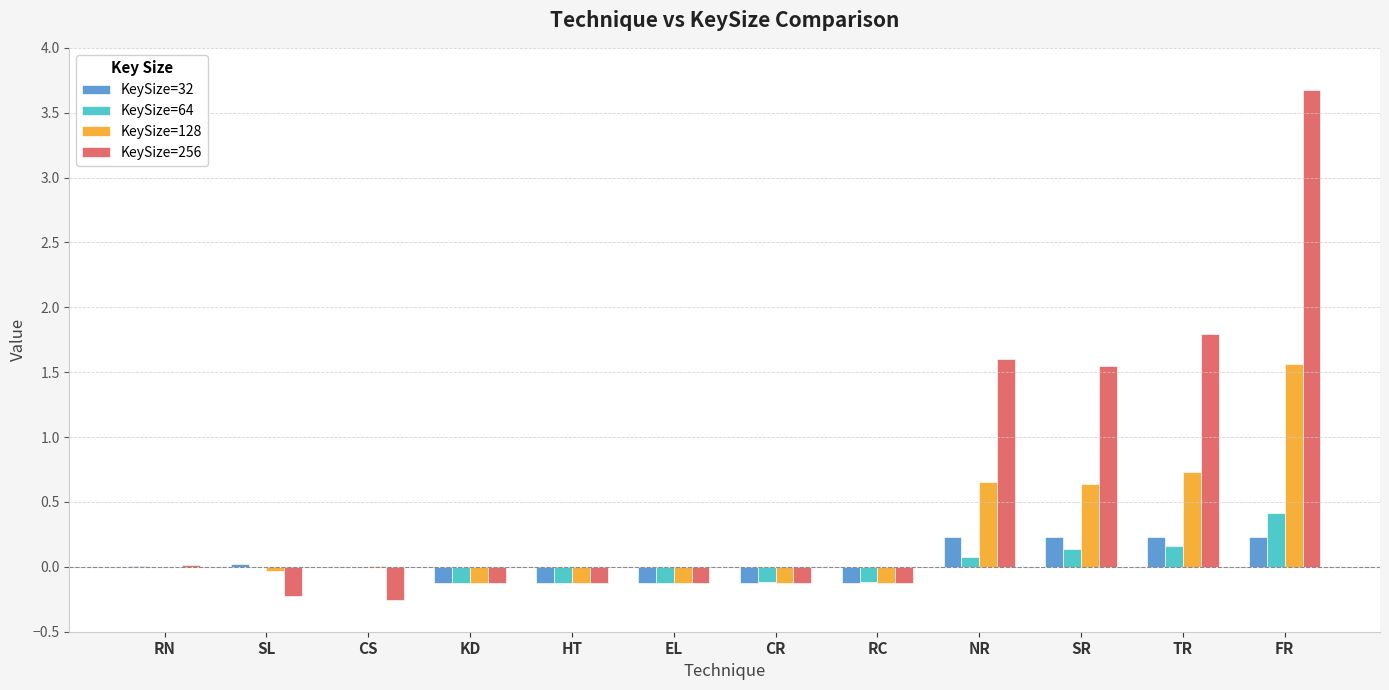

Is it true that KeySize=256 equals 1.8 at TR?

True